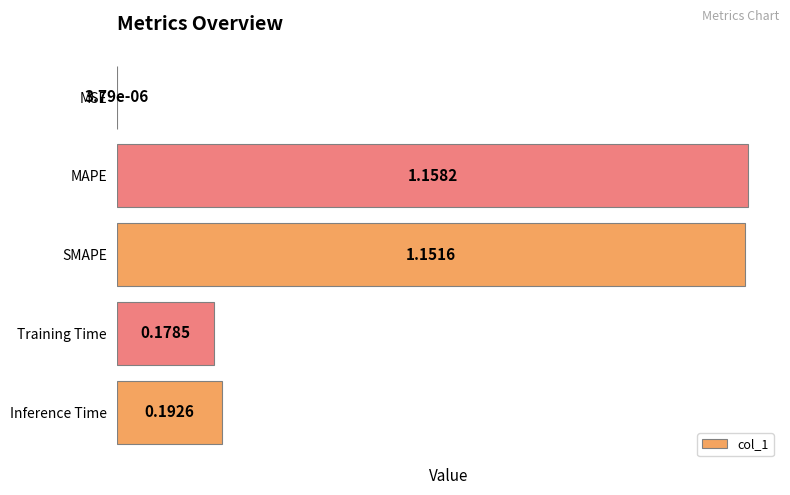

Are the bars horizontal?

Yes